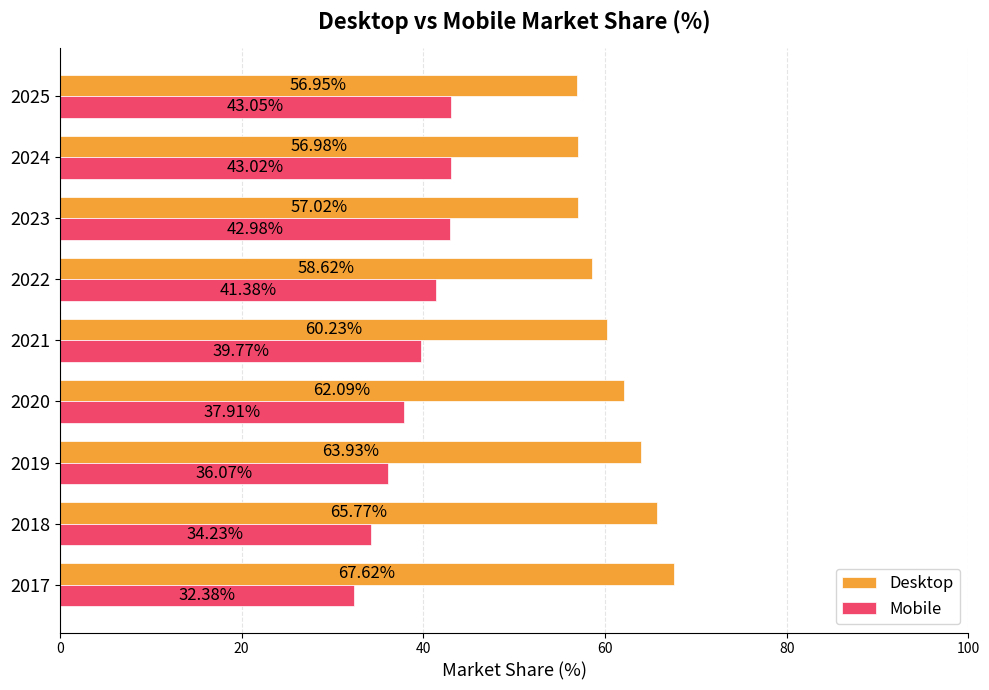

List the labels in order of Mobile value, largest first.

2025, 2024, 2023, 2022, 2021, 2020, 2019, 2018, 2017